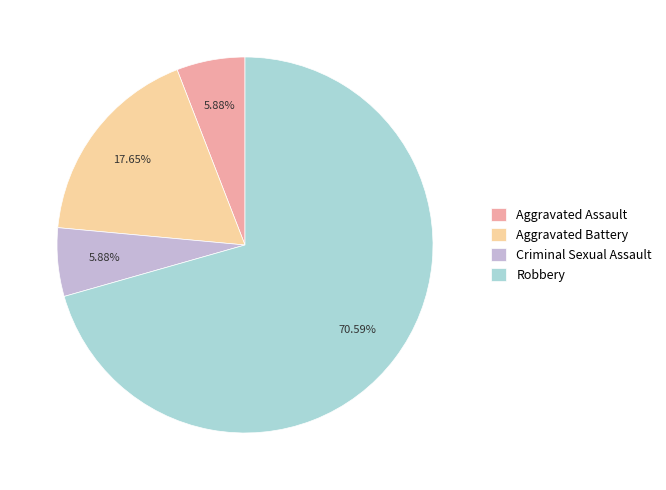

Does any single category account for the majority?

Yes